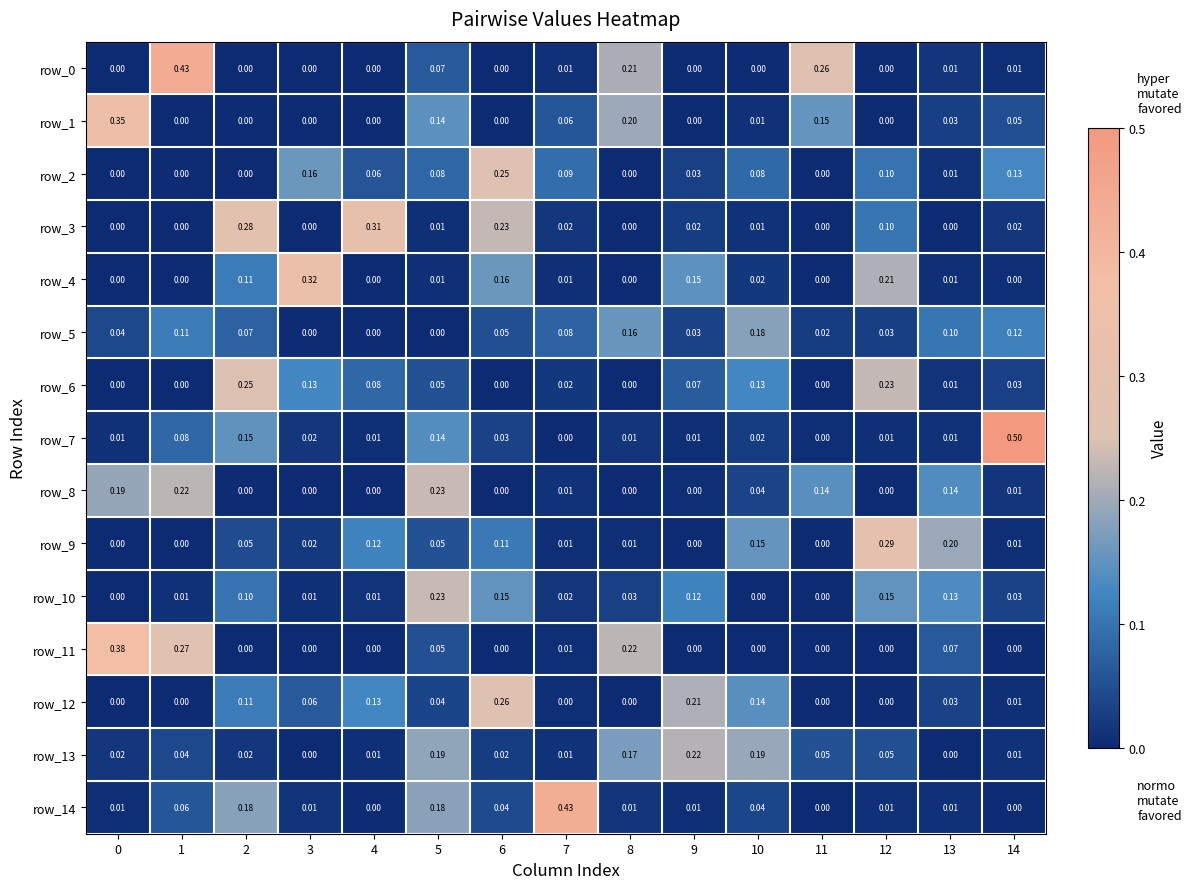

Is the value of row_2 at 10 greater than the value of row_6 at 9?

Yes